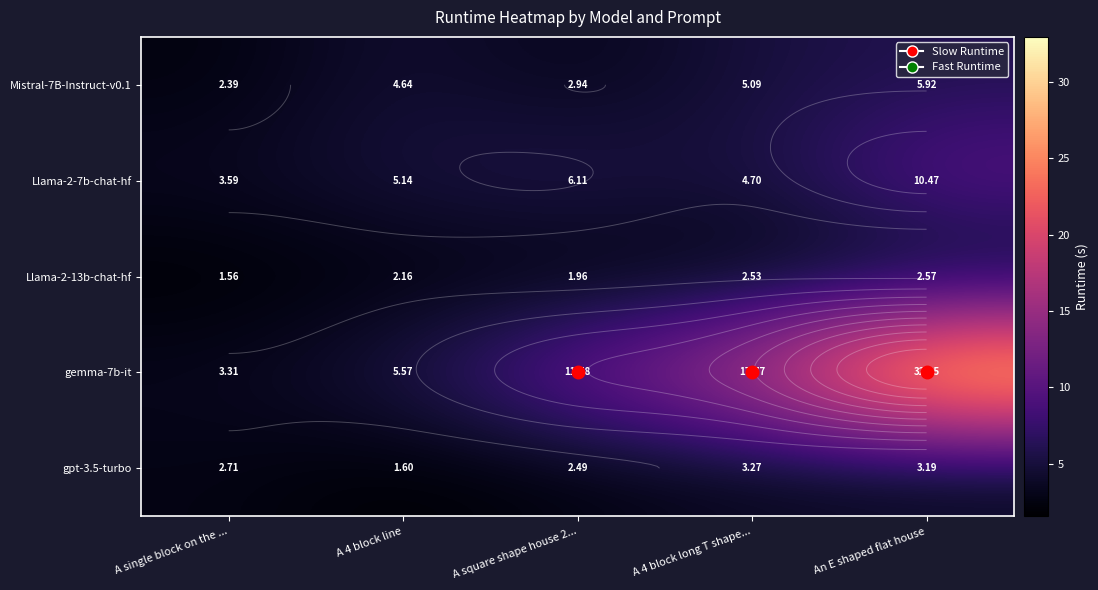

How many series are shown in this chart?

5